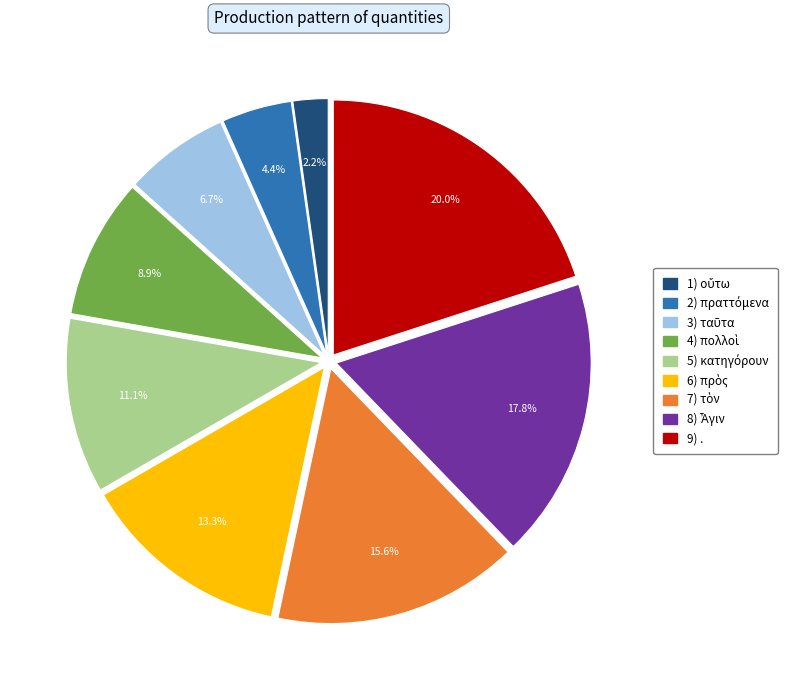

Does any single category account for the majority?

No